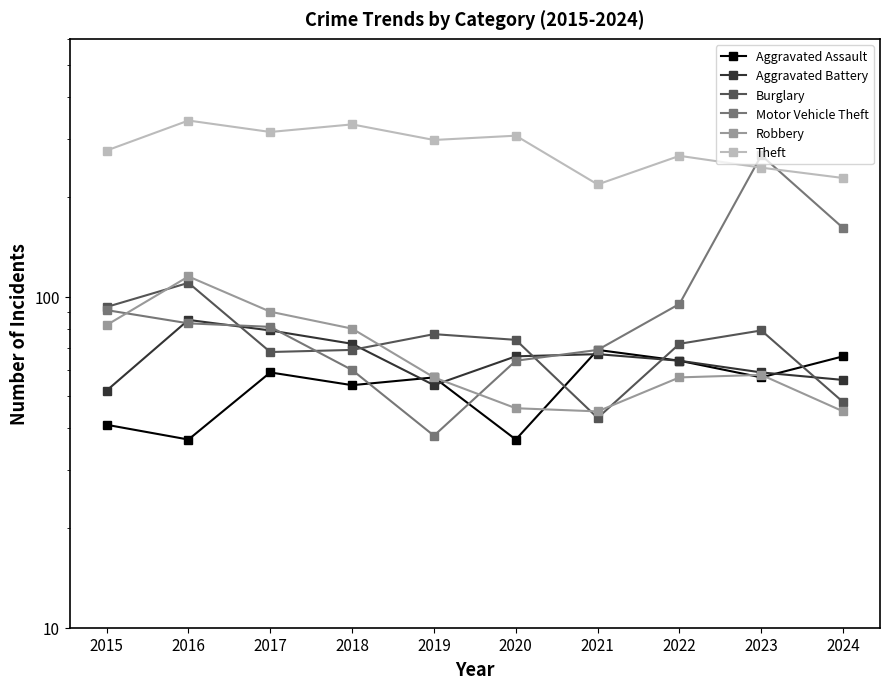

At which category does the chart reach its minimum across all series?

2016